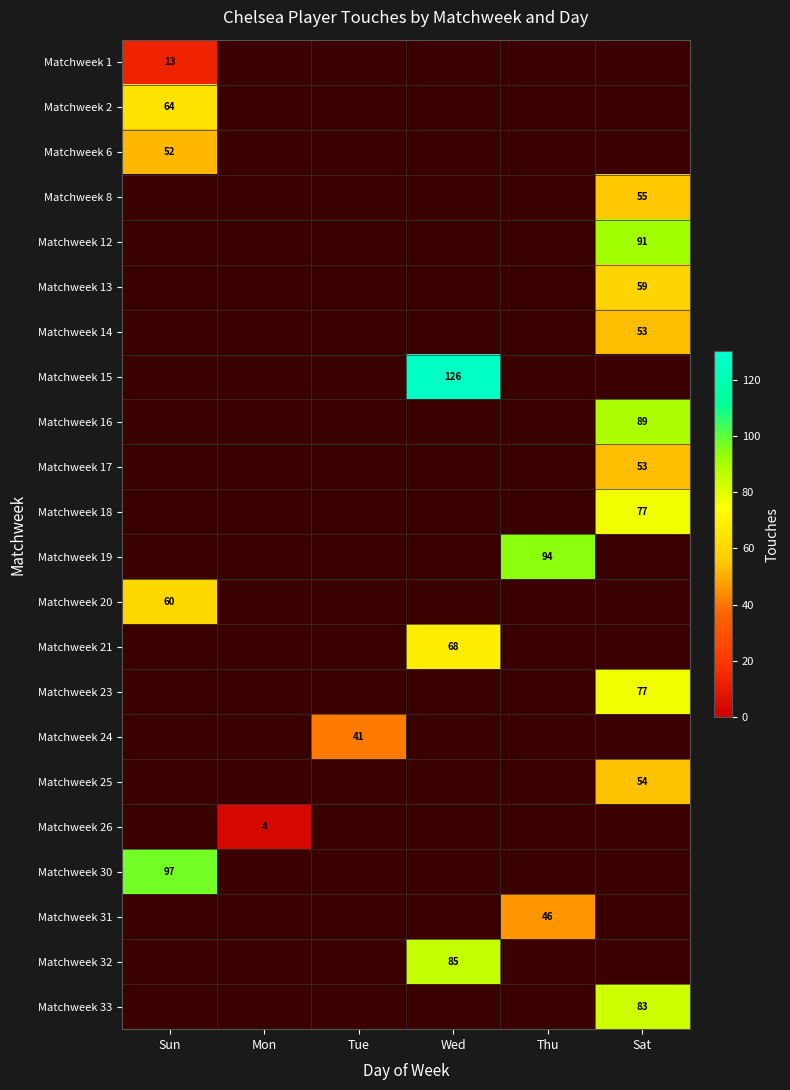

Is it true that Matchweek 14 equals 29 at Sat?

False